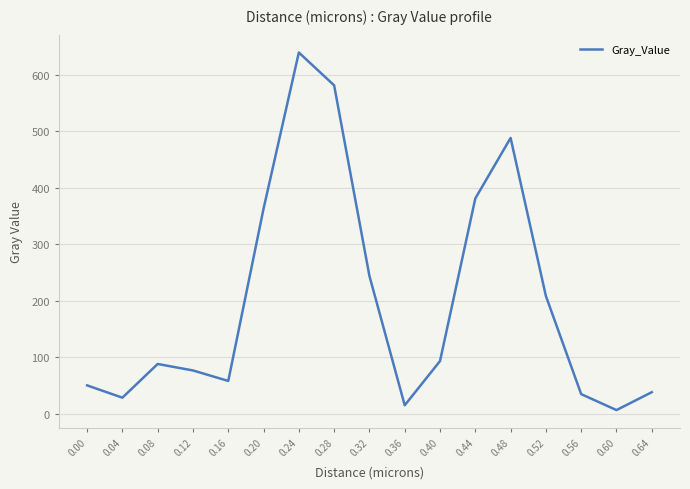

What is the change in value from 0.44 to 0.60?

-374.5